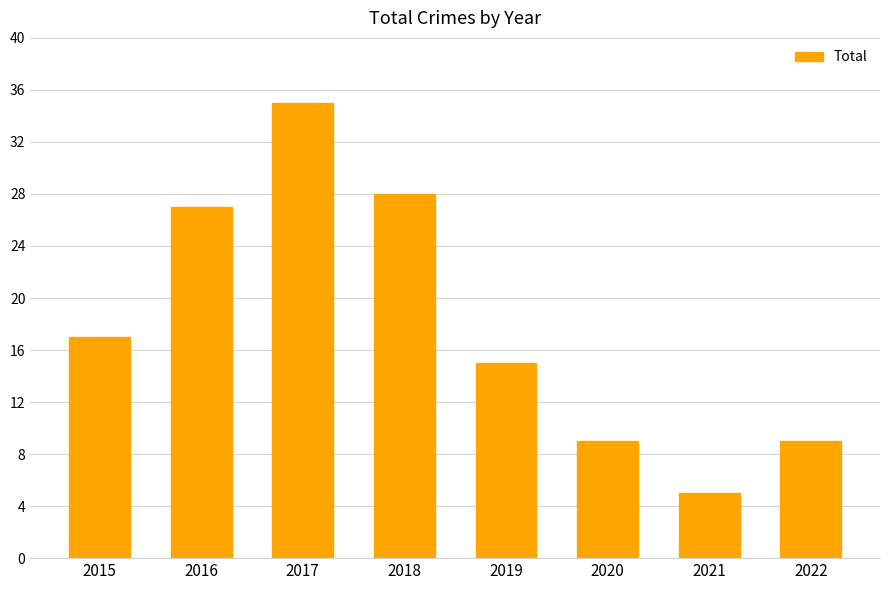

Reading left to right, extract all data points from this chart.

17	27	35	28	15	9	5	9